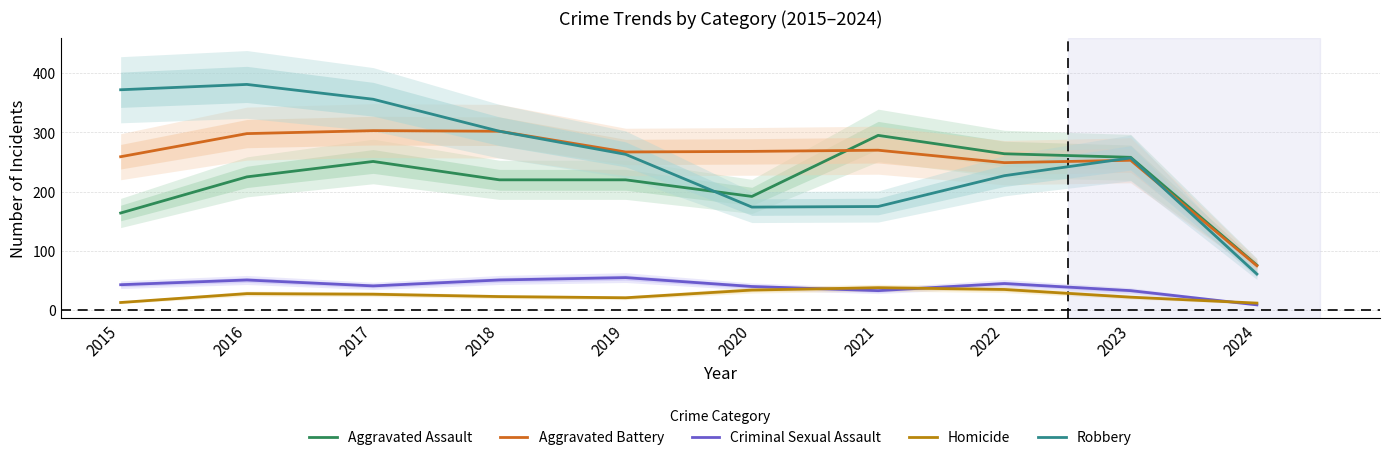

What is the value of the Criminal Sexual Assault point at the 1st from the left?

43